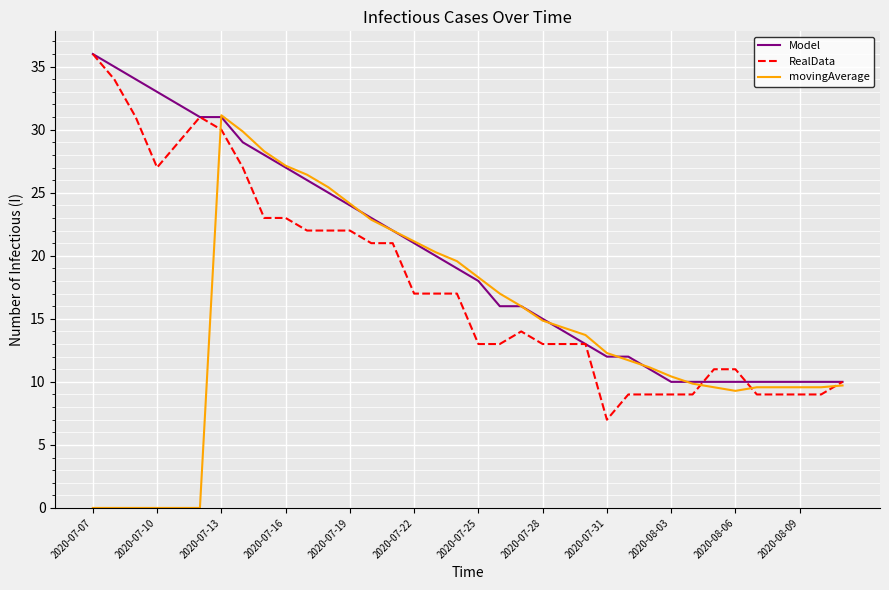

What is the lowest value of the Model series?

10.0